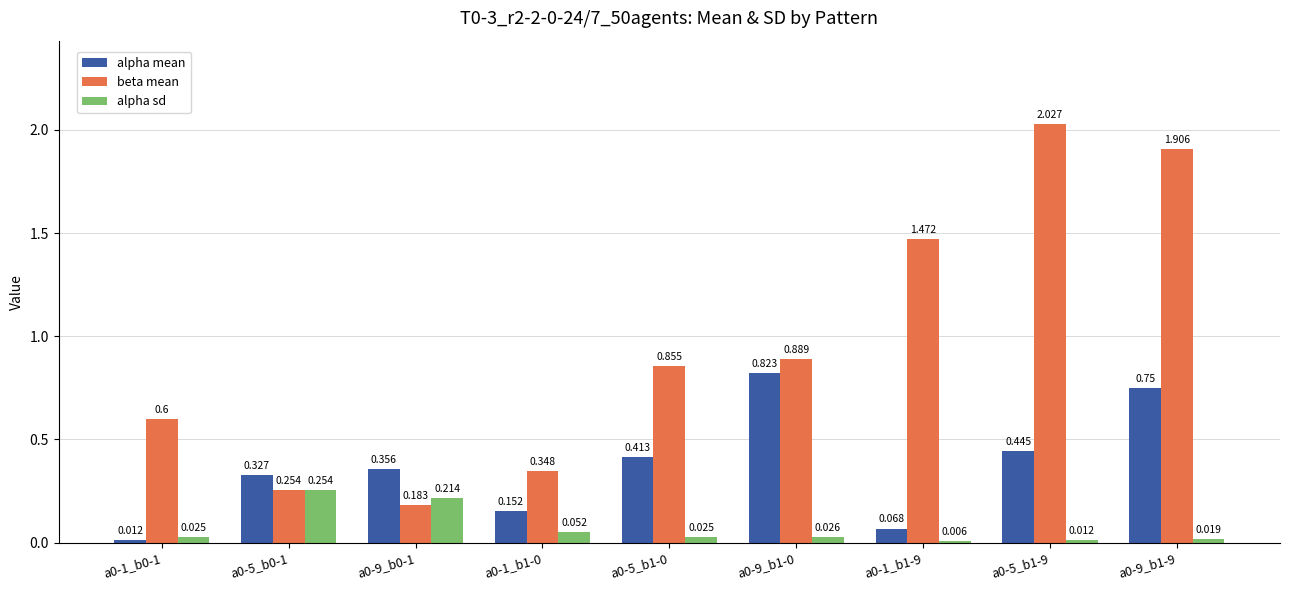

Does the chart contain stacked bars?

No